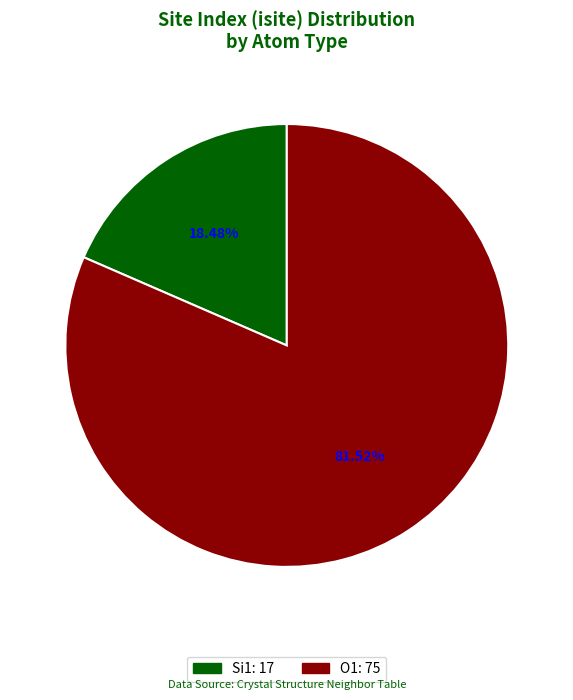

How many slices are in this pie chart?

2